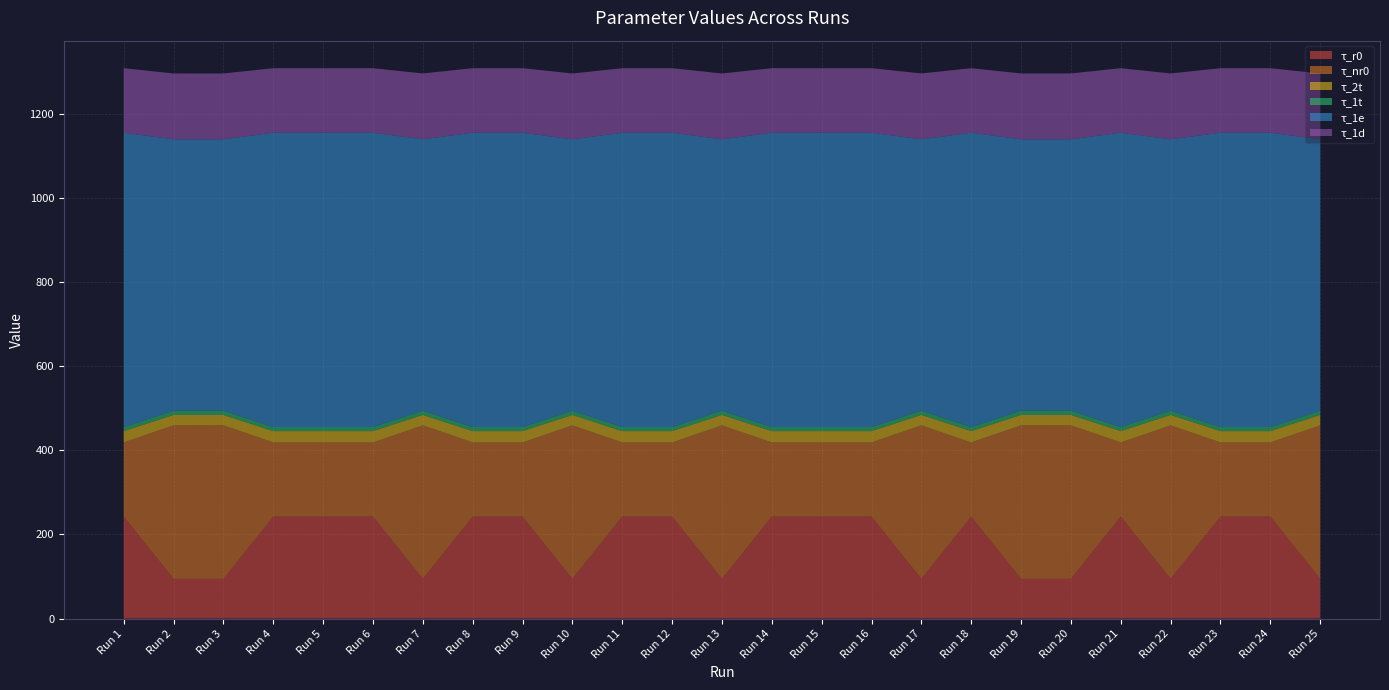

Reading left to right, list all the values displayed in this chart.

τ_r0: Run 1=242.6	Run 2=94.5	Run 3=94.5	Run 4=242.6	Run 5=242.6	Run 6=242.6	Run 7=94.5	Run 8=242.6	Run 9=242.6	Run 10=94.5	Run 11=242.6	Run 12=242.6	Run 13=94.5	Run 14=242.6	Run 15=242.6	Run 16=242.6	Run 17=94.5	Run 18=242.6	Run 19=94.5	Run 20=94.5	Run 21=242.6	Run 22=94.5	Run 23=242.6	Run 24=242.6	Run 25=94.5
τ_nr0: Run 1=176.5	Run 2=365.2	Run 3=365.1	Run 4=176.5	Run 5=176.5	Run 6=176.5	Run 7=365.2	Run 8=176.5	Run 9=176.5	Run 10=365.1	Run 11=176.5	Run 12=176.5	Run 13=365.1	Run 14=176.5	Run 15=176.5	Run 16=176.5	Run 17=365.2	Run 18=176.5	Run 19=365.2	Run 20=365.2	Run 21=176.5	Run 22=365.2	Run 23=176.5	Run 24=176.5	Run 25=365.1
τ_2t: Run 1=27.0	Run 2=24.9	Run 3=24.9	Run 4=27.0	Run 5=27.0	Run 6=27.0	Run 7=24.9	Run 8=27.0	Run 9=27.0	Run 10=24.9	Run 11=27.0	Run 12=27.0	Run 13=24.9	Run 14=27.0	Run 15=27.0	Run 16=27.0	Run 17=24.9	Run 18=27.0	Run 19=24.9	Run 20=24.9	Run 21=27.0	Run 22=24.9	Run 23=27.0	Run 24=27.0	Run 25=24.9
τ_1t: Run 1=9.7	Run 2=10.3	Run 3=10.3	Run 4=9.7	Run 5=9.7	Run 6=9.7	Run 7=10.3	Run 8=9.7	Run 9=9.7	Run 10=10.3	Run 11=9.7	Run 12=9.7	Run 13=10.3	Run 14=9.7	Run 15=9.7	Run 16=9.7	Run 17=10.3	Run 18=9.7	Run 19=10.3	Run 20=10.3	Run 21=9.7	Run 22=10.3	Run 23=9.7	Run 24=9.7	Run 25=10.3
τ_1e: Run 1=700.3	Run 2=645.5	Run 3=645.5	Run 4=700.3	Run 5=700.3	Run 6=700.3	Run 7=645.5	Run 8=700.3	Run 9=700.3	Run 10=645.5	Run 11=700.3	Run 12=700.3	Run 13=645.5	Run 14=700.3	Run 15=700.3	Run 16=700.3	Run 17=645.5	Run 18=700.3	Run 19=645.5	Run 20=645.5	Run 21=700.3	Run 22=645.5	Run 23=700.3	Run 24=700.3	Run 25=645.5
τ_1d: Run 1=153.6	Run 2=156.7	Run 3=156.7	Run 4=153.6	Run 5=153.6	Run 6=153.6	Run 7=156.7	Run 8=153.6	Run 9=153.6	Run 10=156.7	Run 11=153.6	Run 12=153.6	Run 13=156.7	Run 14=153.6	Run 15=153.6	Run 16=153.6	Run 17=156.7	Run 18=153.6	Run 19=156.7	Run 20=156.7	Run 21=153.6	Run 22=156.7	Run 23=153.6	Run 24=153.6	Run 25=156.7